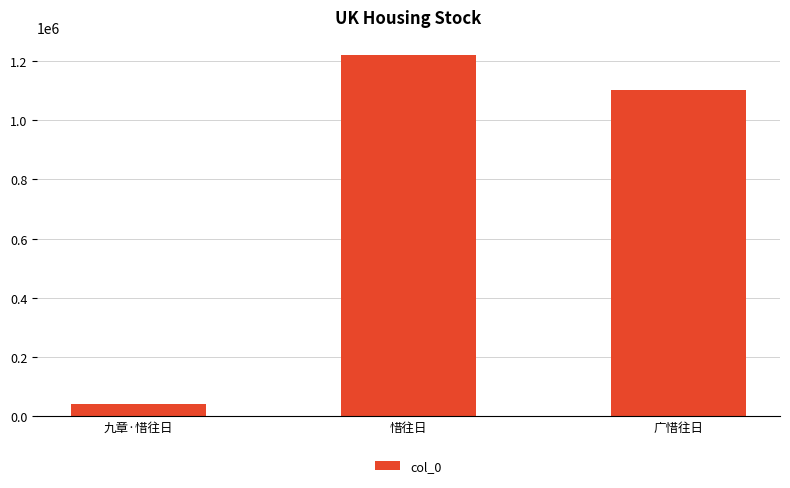

Rank the categories by value from lowest to highest.

九章·惜往日, 广惜往日, 惜往日